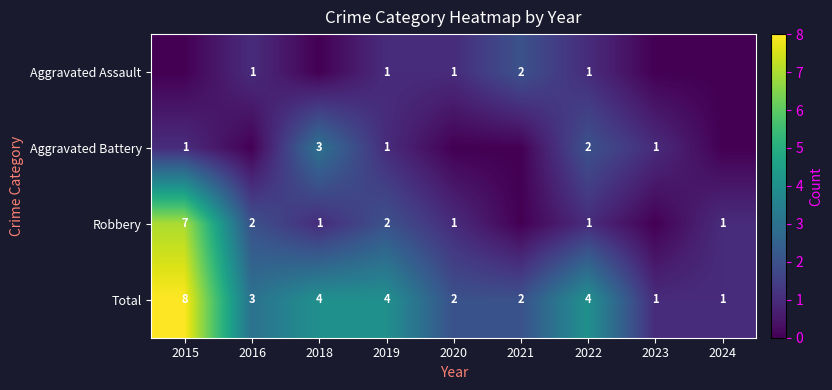

The Robbery series shows 0 at 2022. True or false?

False